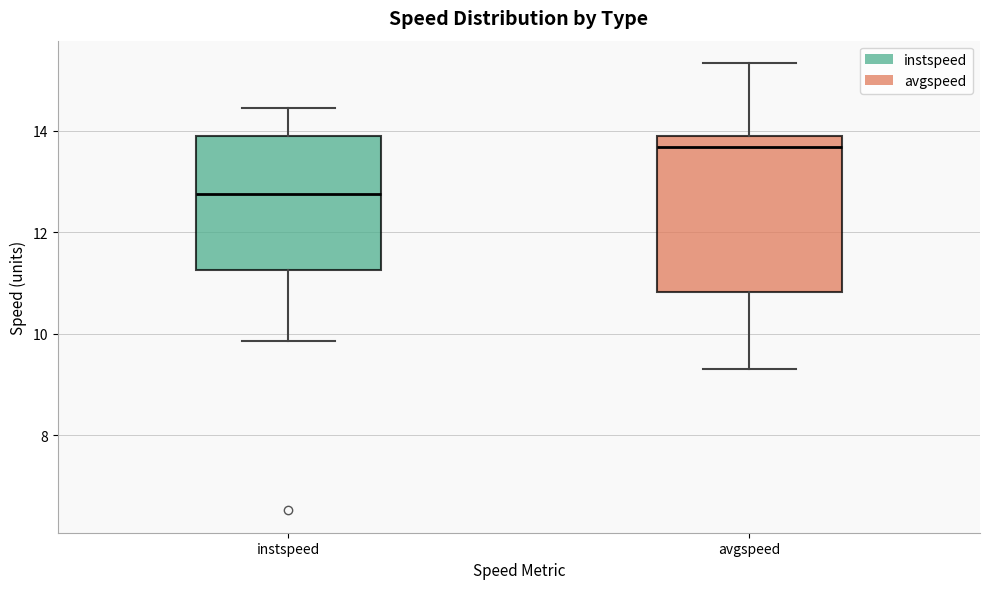

Which box has the highest median line?

avgspeed